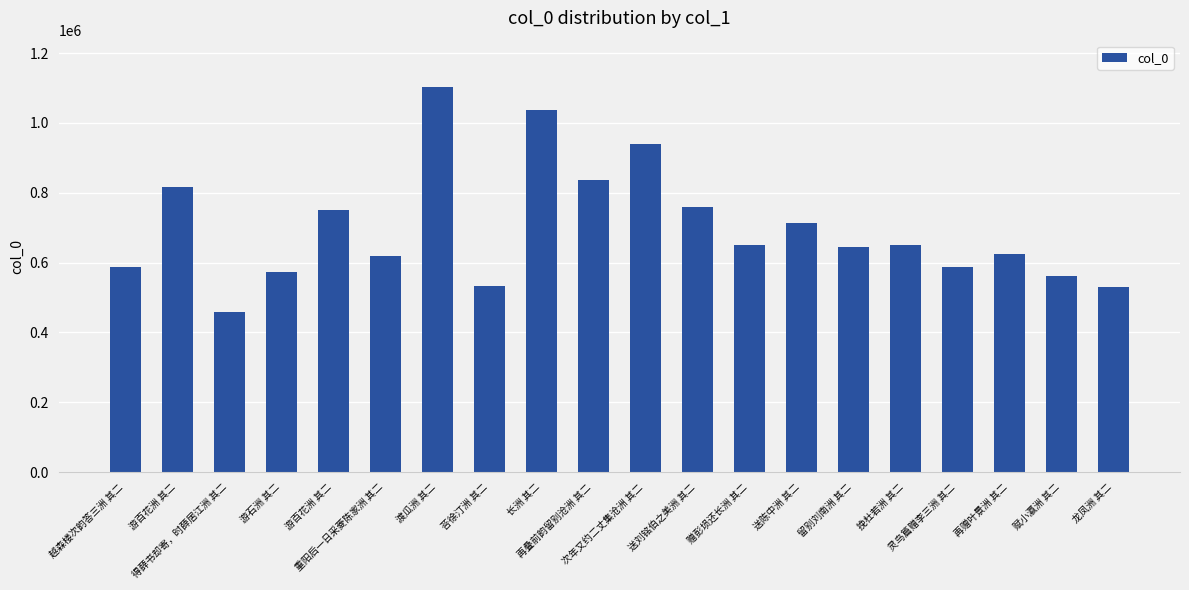

The value at 龙凤洲 其二 is 171840. True or false?

False